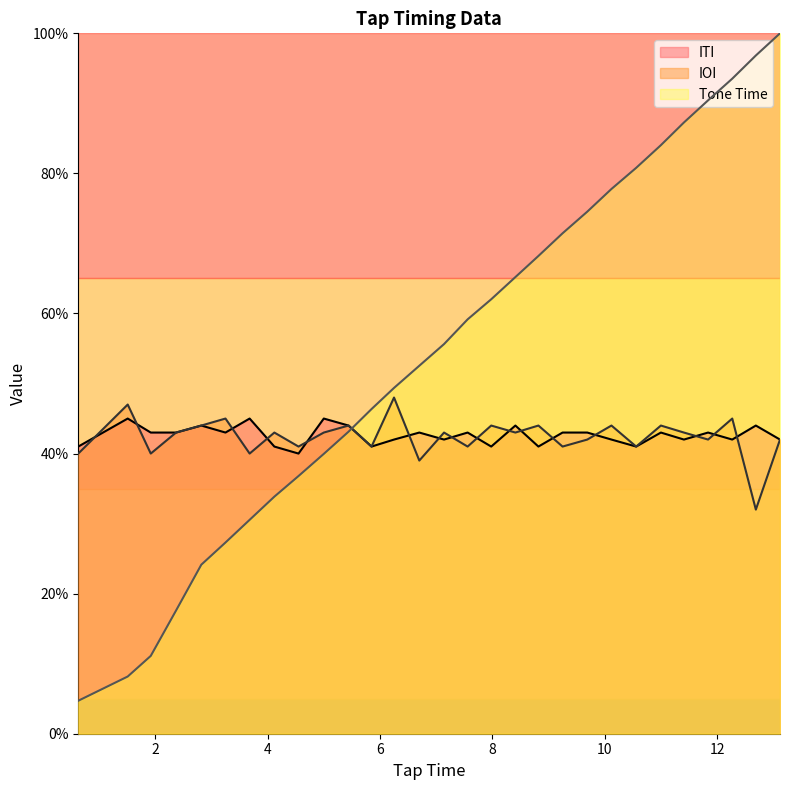

At how many categories does at least one series exceed 0?

29